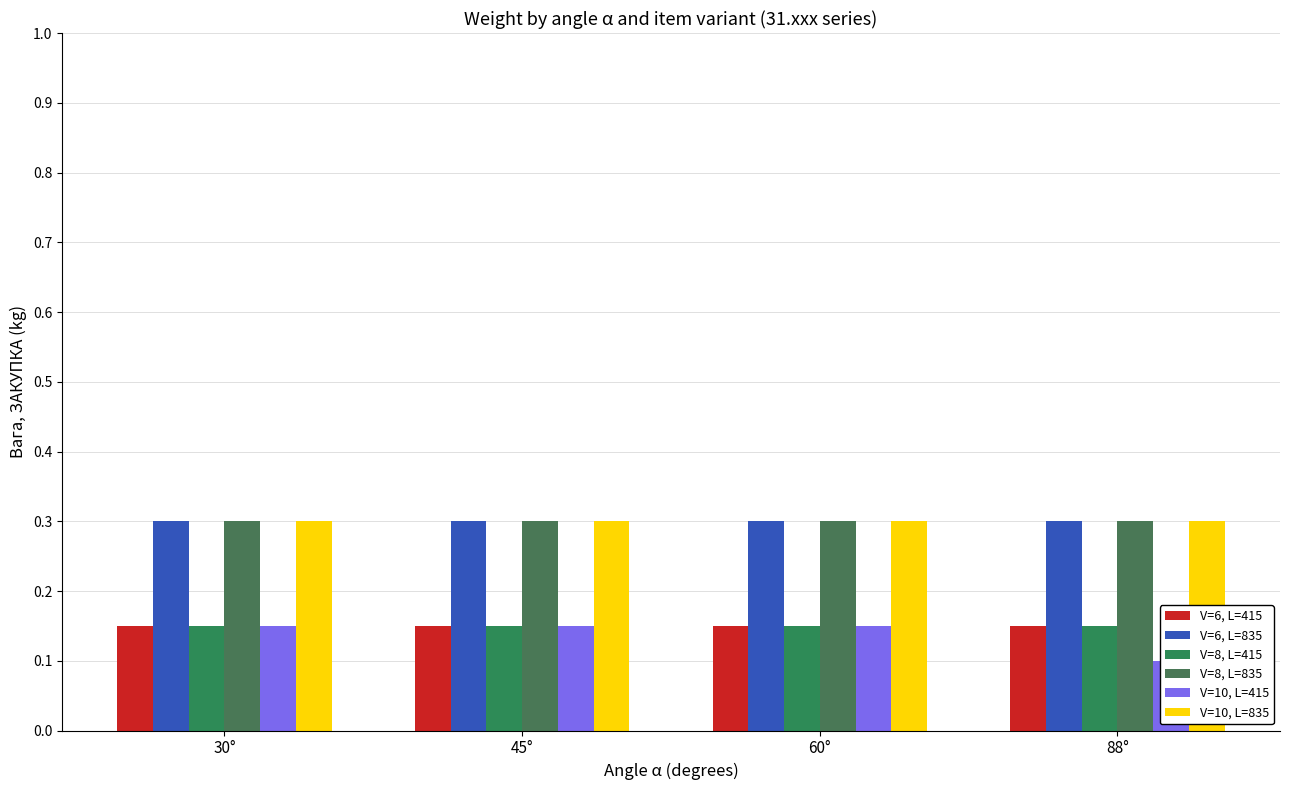

Is it true that V=8, L=415 equals 0.2 at 60°?

False